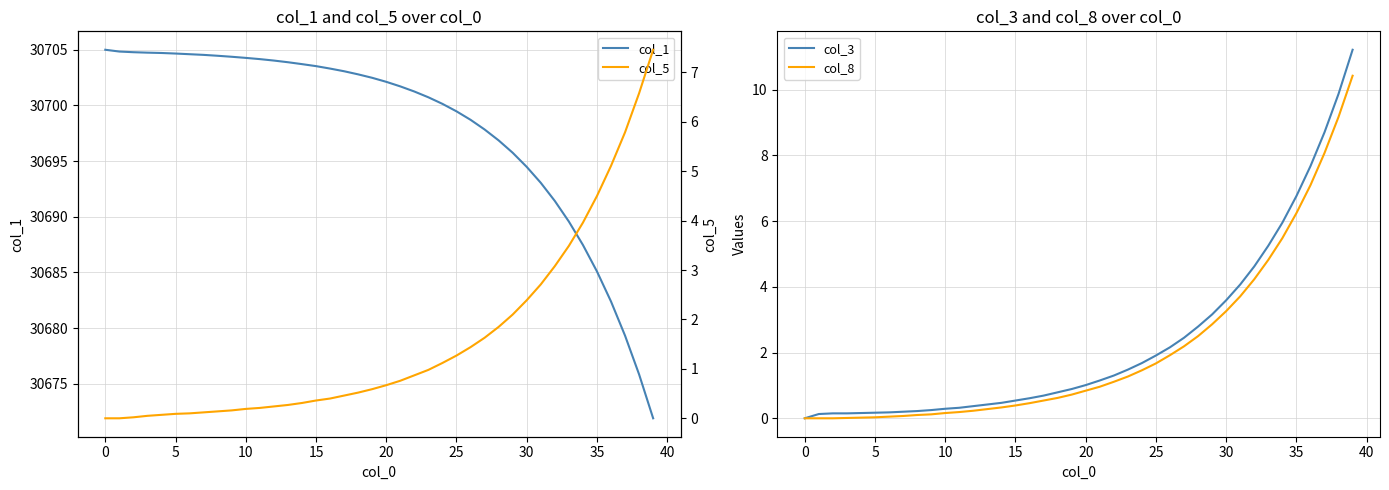

Is it true that col_5 equals 4.5 at 35?

True